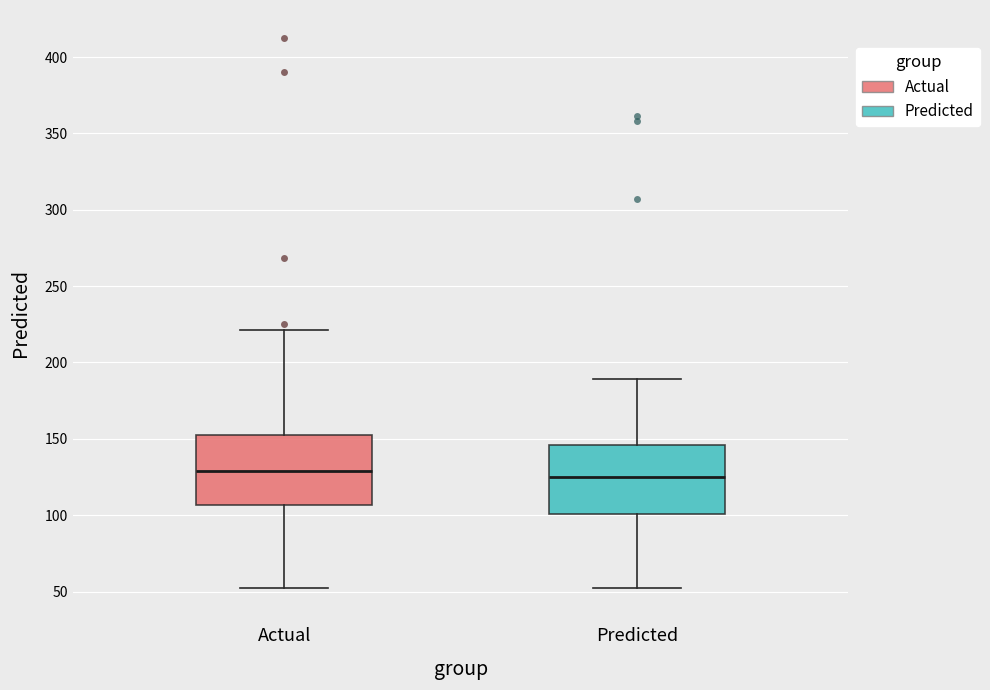

Where does the median line of the box for Actual sit on the y-axis? The values are not printed on the chart, so give them approximately, as read against the axis.

130